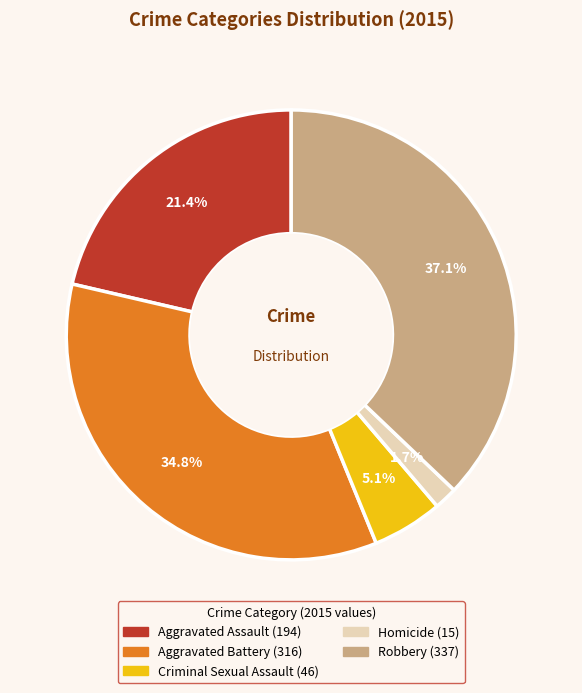

To the nearest percent, what is the difference between the Aggravated Battery and Robbery slice percentages?

2%